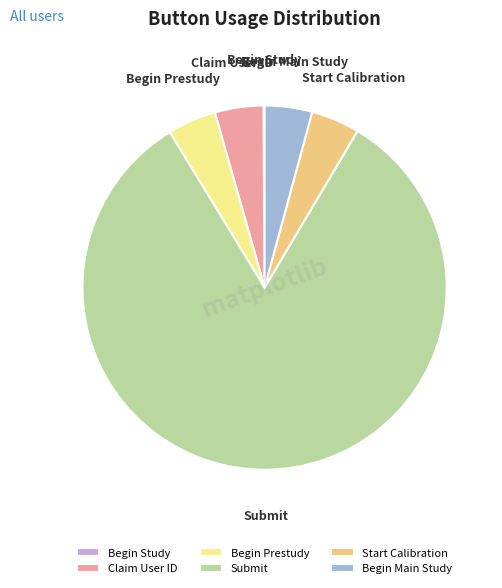

Which category accounts for the majority?

Submit